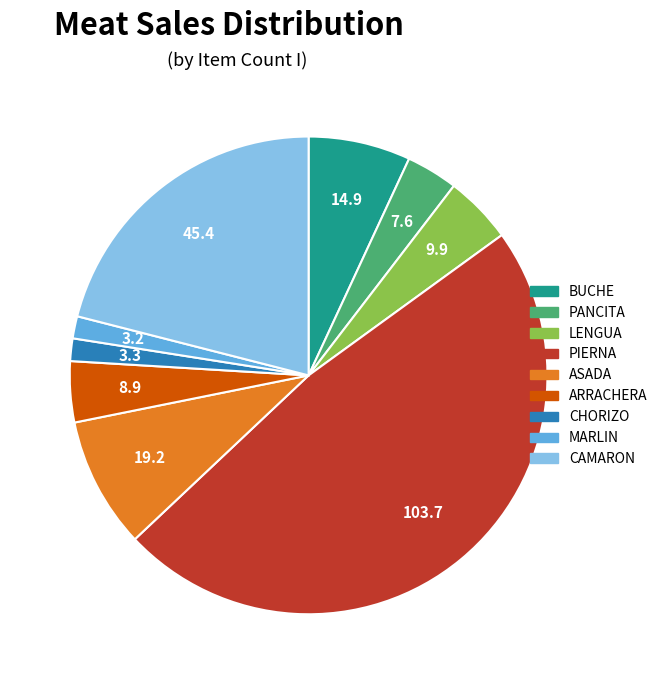

Is the sum of LENGUA and CAMARON greater than half?

No